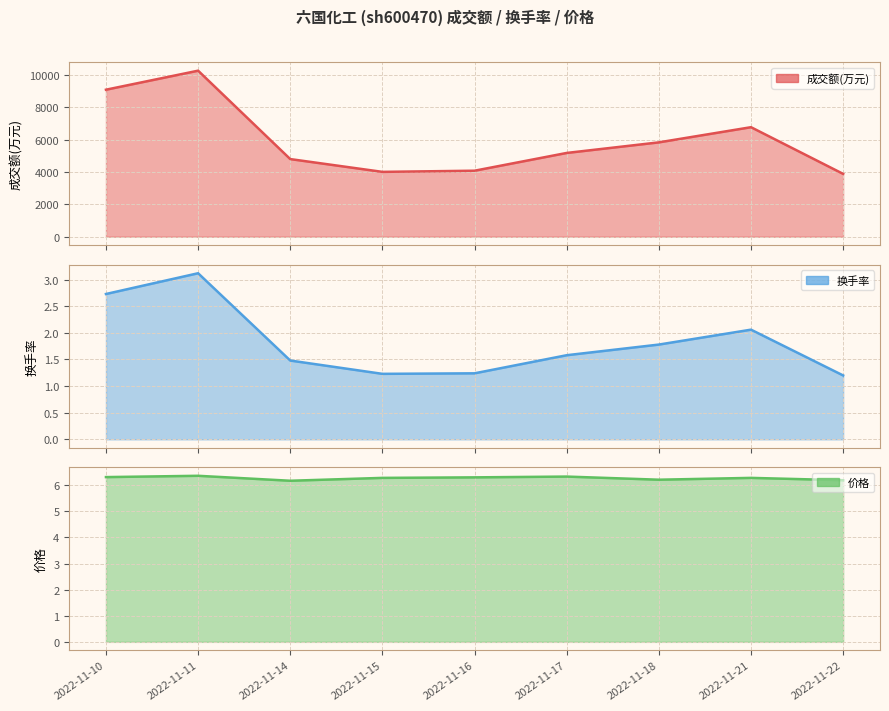

What is the value of the 价格 point at the 1st from the left?

6.3